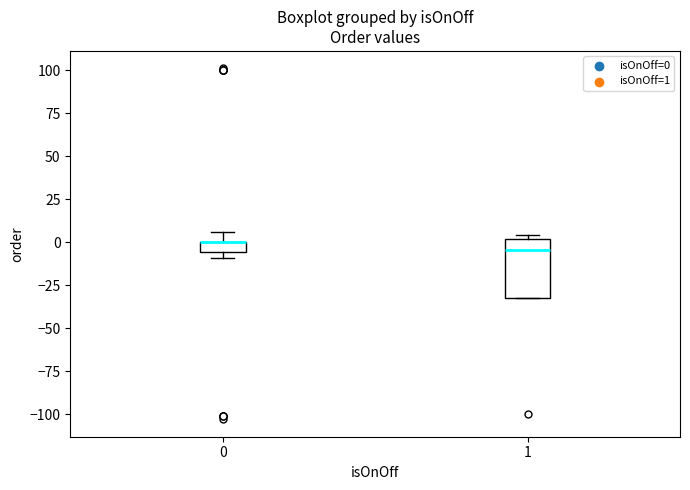

Which box is the tallest, from its lower edge to its upper edge?

1